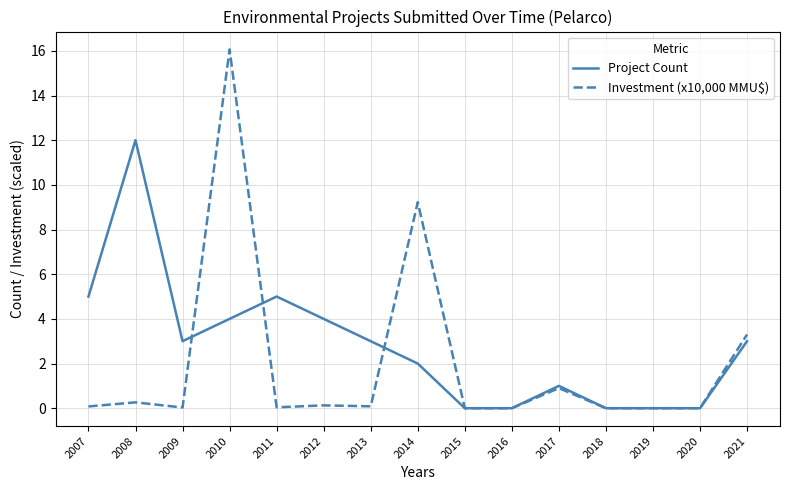

What is the spread (max minus min) of values at 2014?

7.2